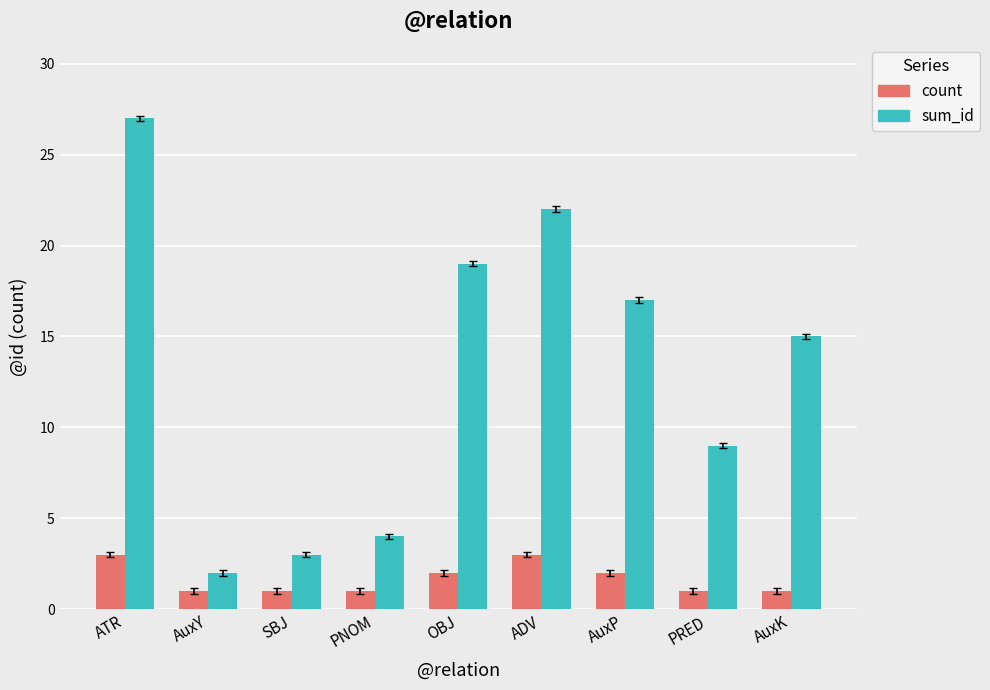

What is the label of the 3rd bar from the left?

SBJ